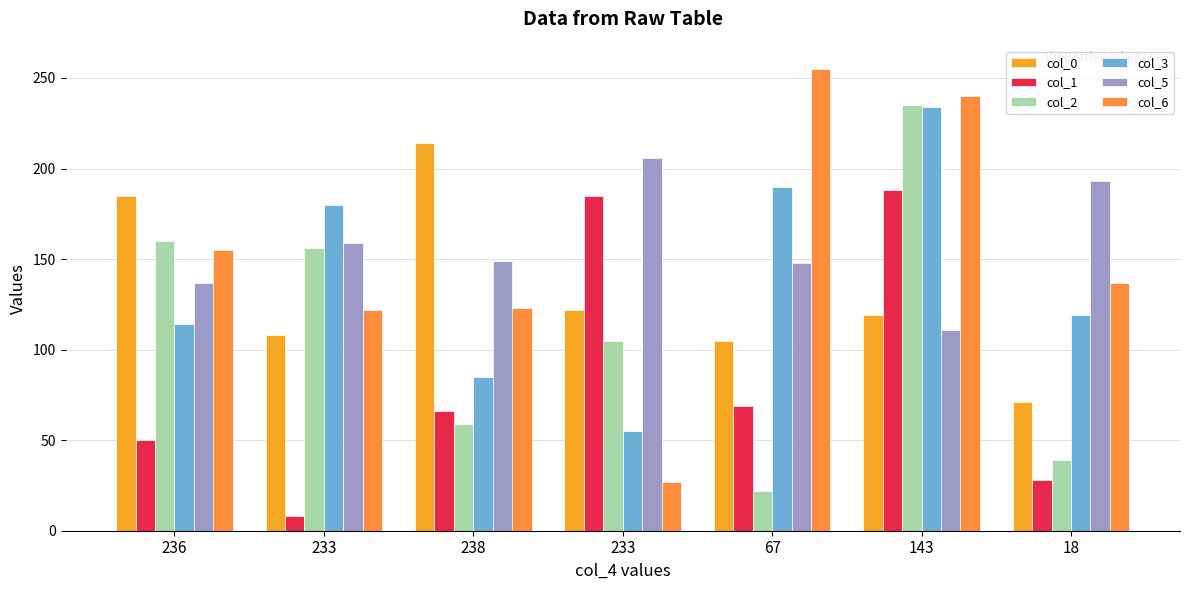

How many values in the col_1 series are below 66?

3